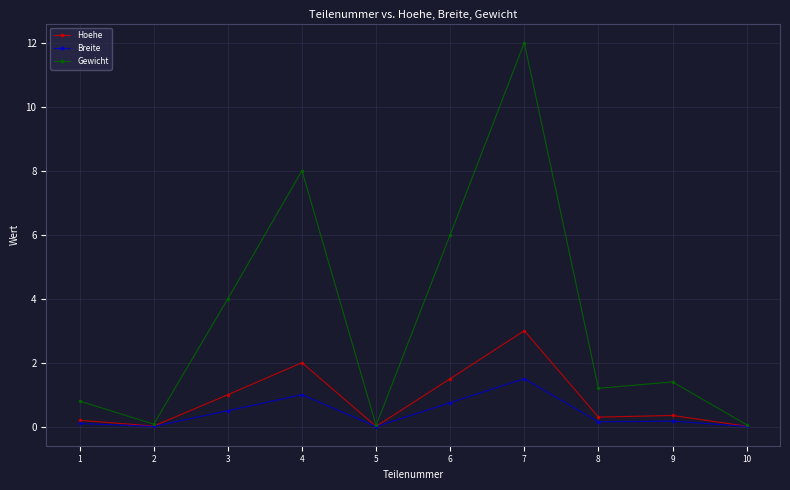

At how many categories does at least one series exceed 9?

1